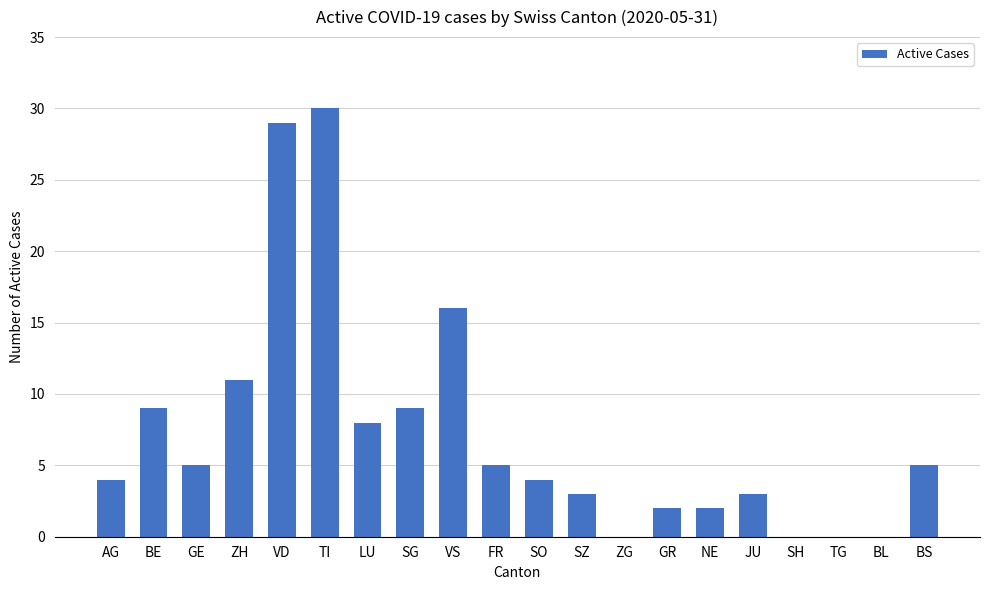

Does the chart contain stacked bars?

No